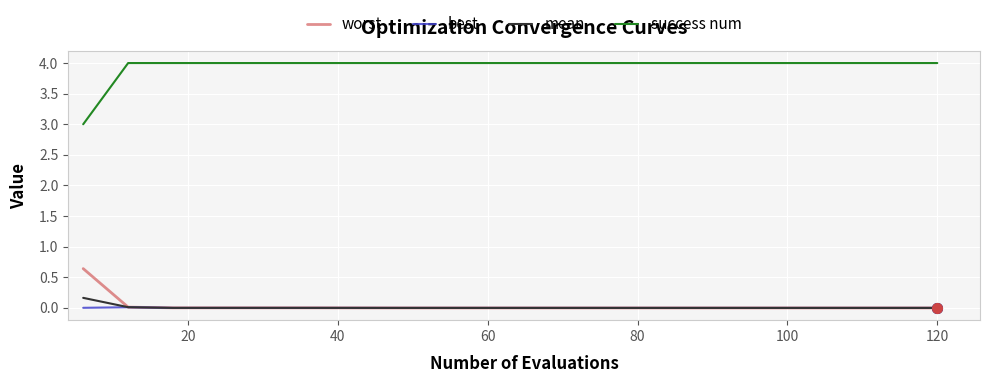

Count the number of data series in this chart.

4